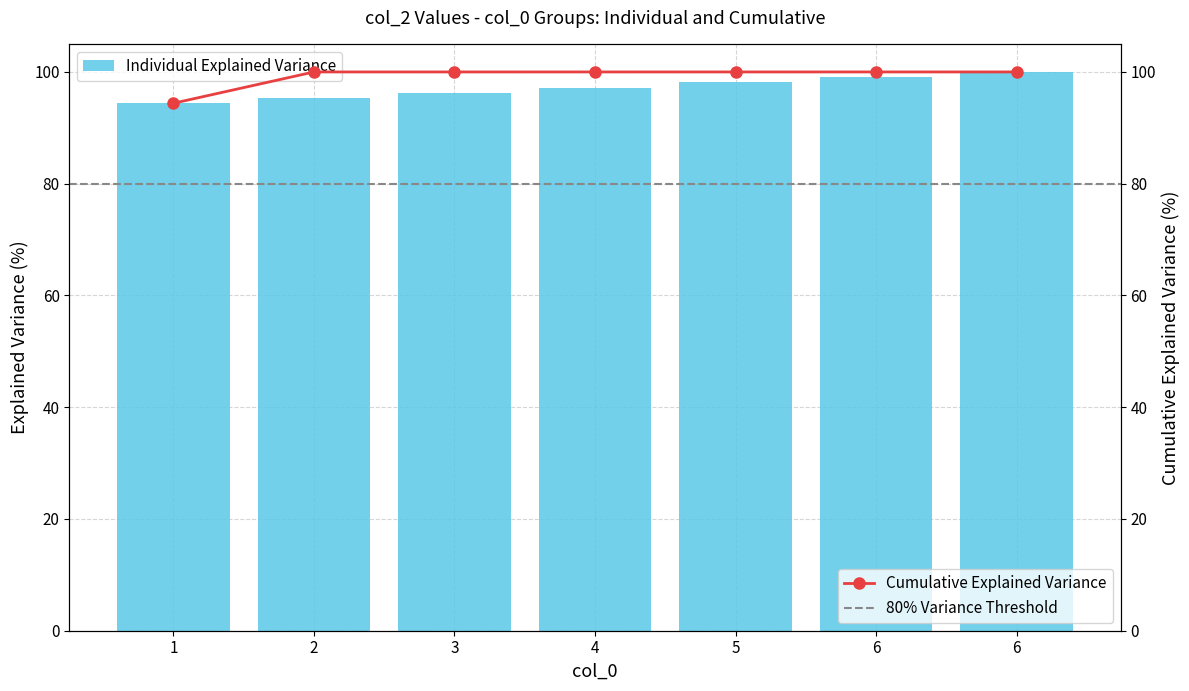

Does the chart contain stacked bars?

No